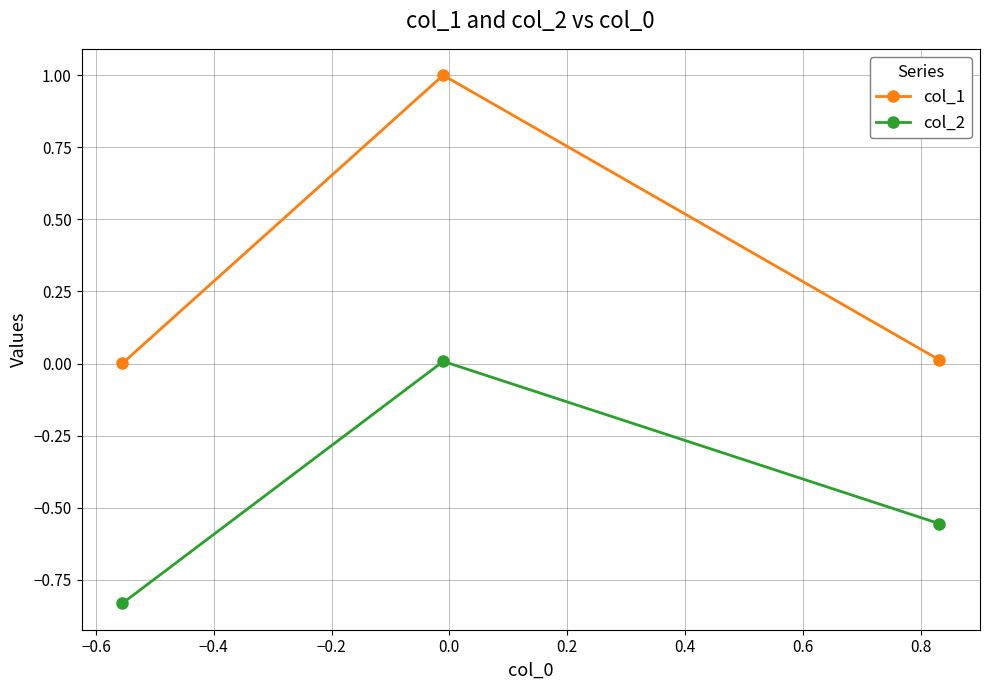

Which series has the widest spread of values?

col_1